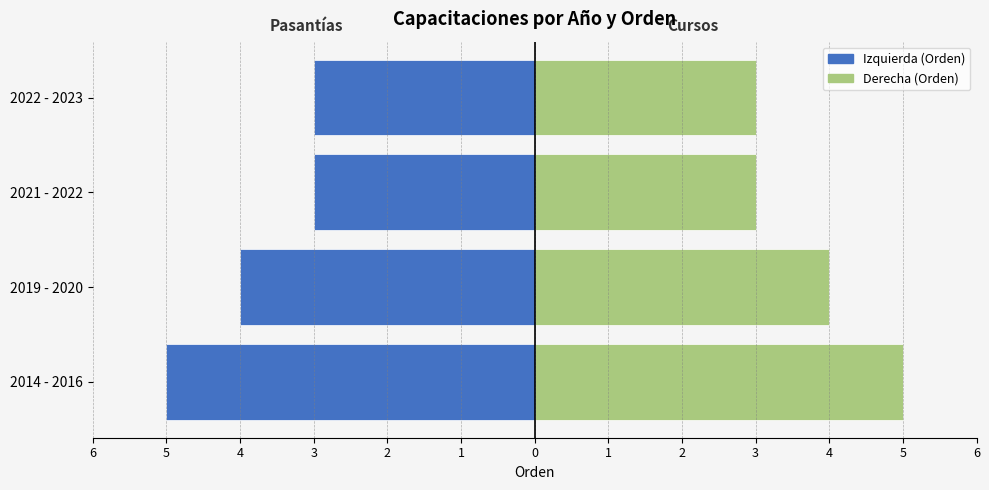

At 5, list the series in order from largest to smallest.

Derecha (Orden), Izquierda (Orden)